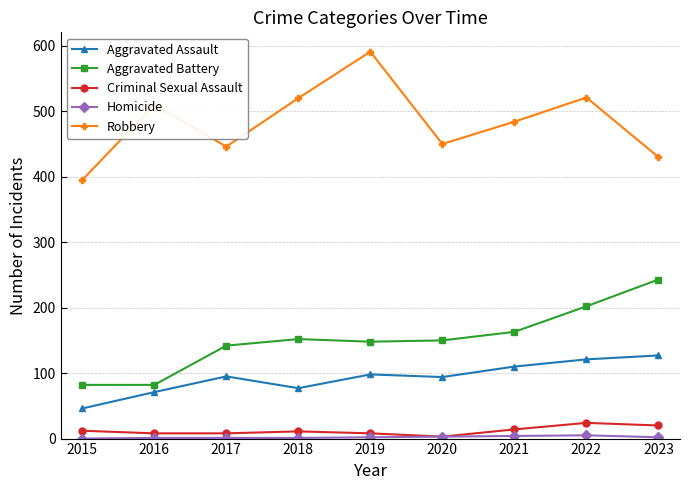

At which label does Aggravated Battery reach its peak?

2023